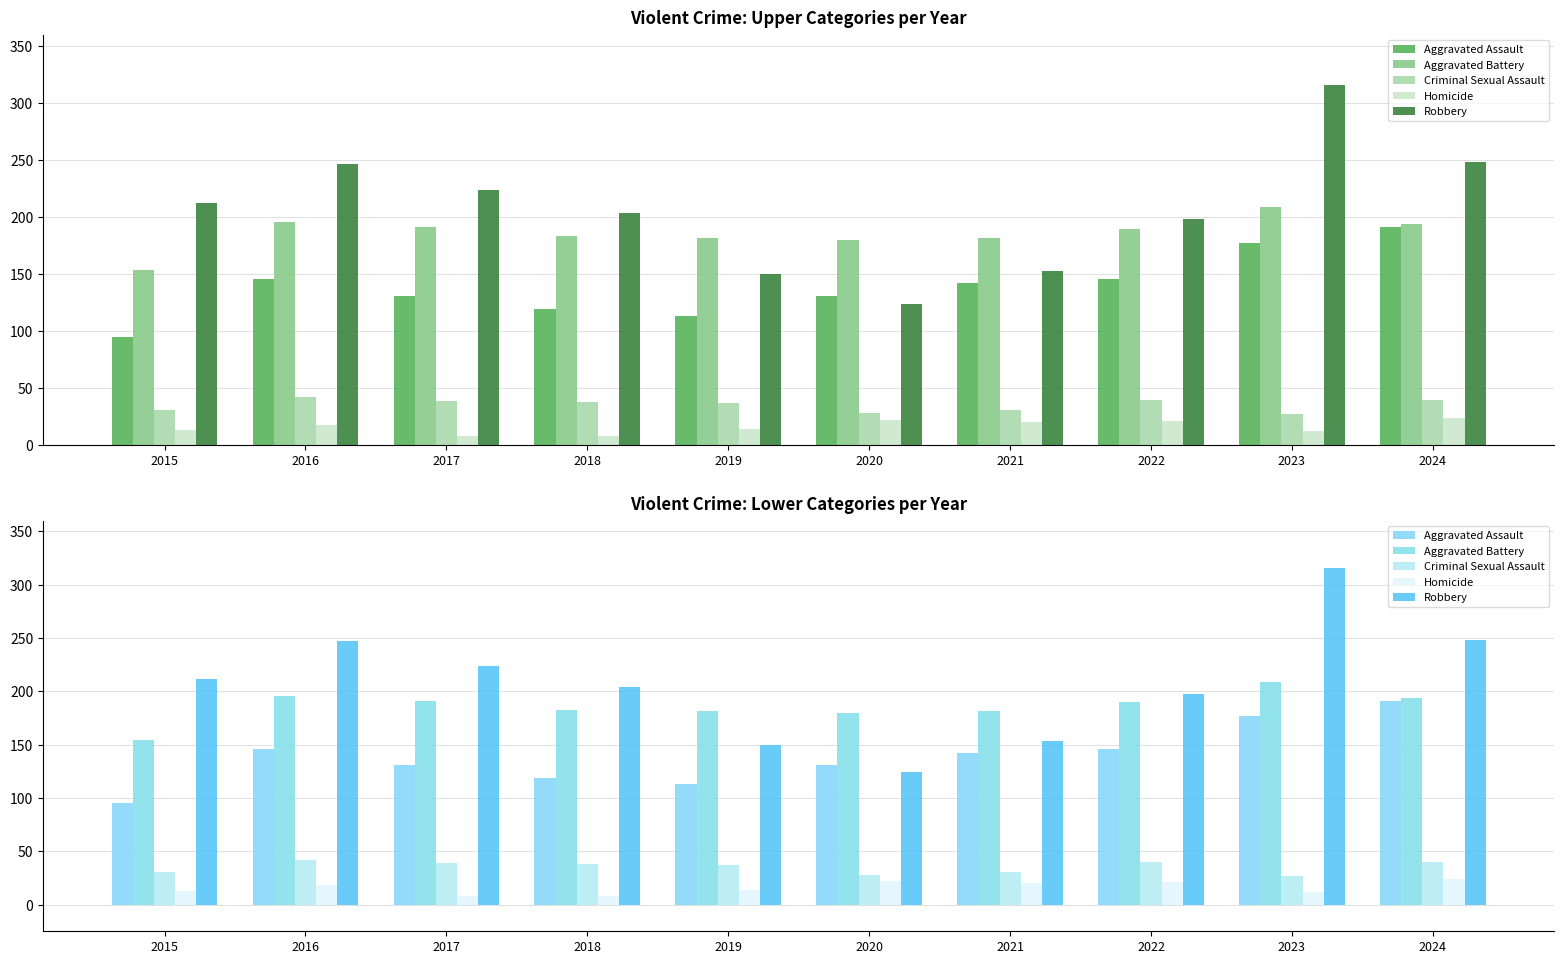

What is the highest value of the Aggravated Battery series?

209